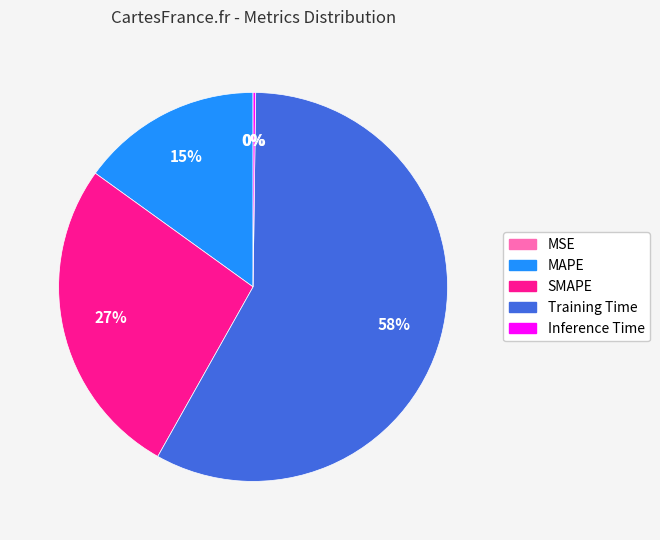

To the nearest percent, what is the difference between the largest and smallest slice percentages?

58%